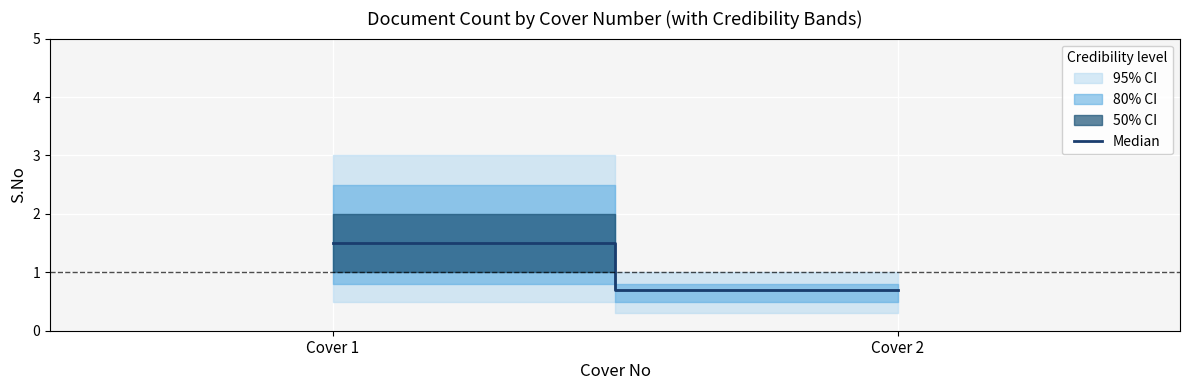

Reading left to right, transcribe all the data shown in this chart.

Cover 1=1.5	Cover 2=0.7